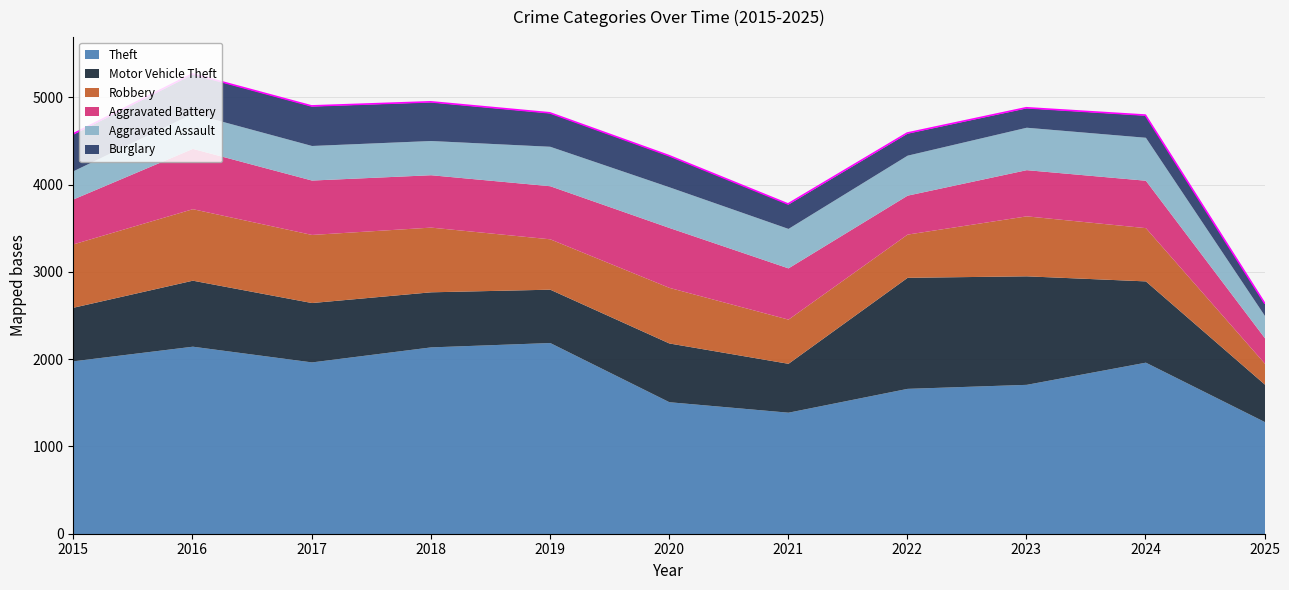

The Burglary series shows 642 at 2020. True or false?

False